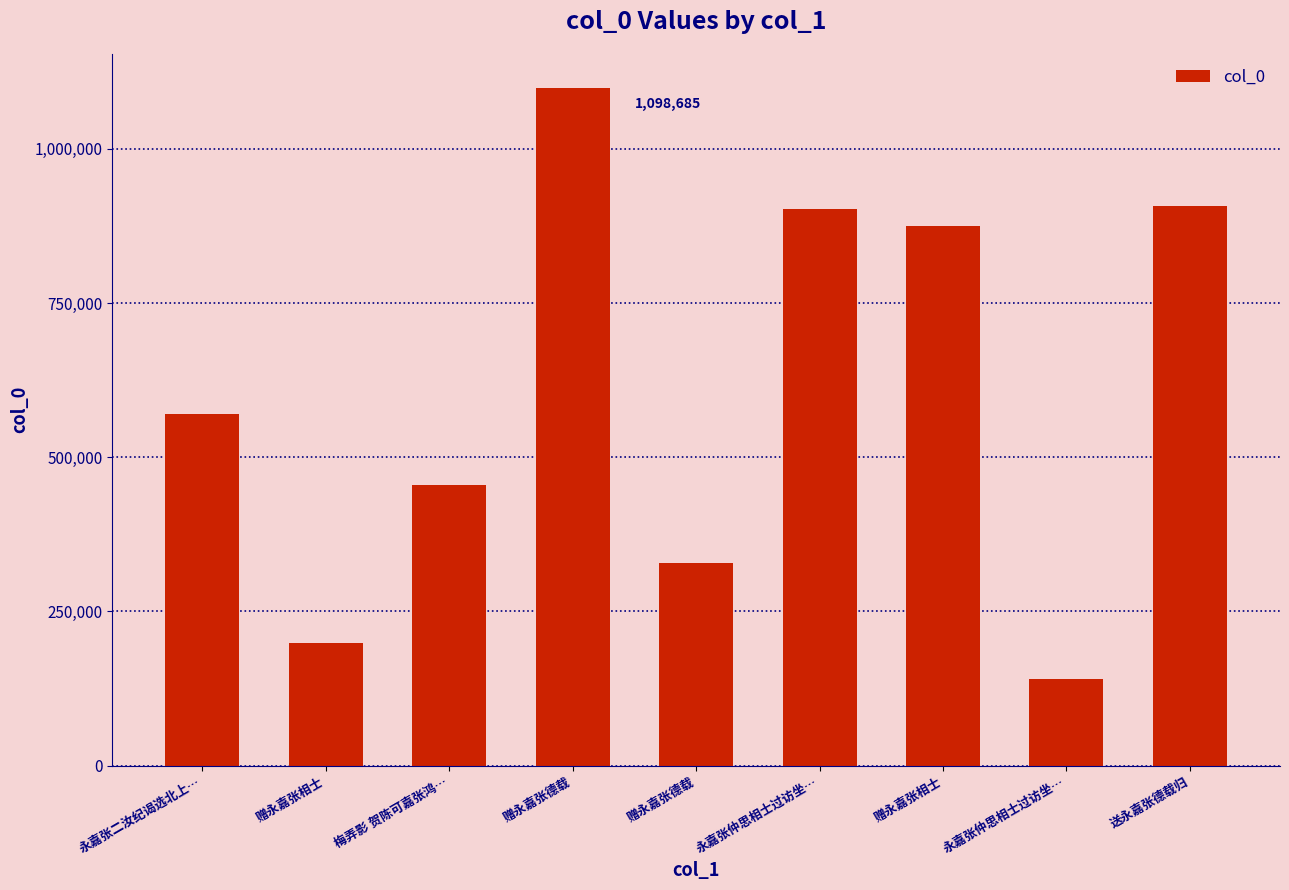

True or false: the data shows 907837 at 送永嘉张德载归.

True